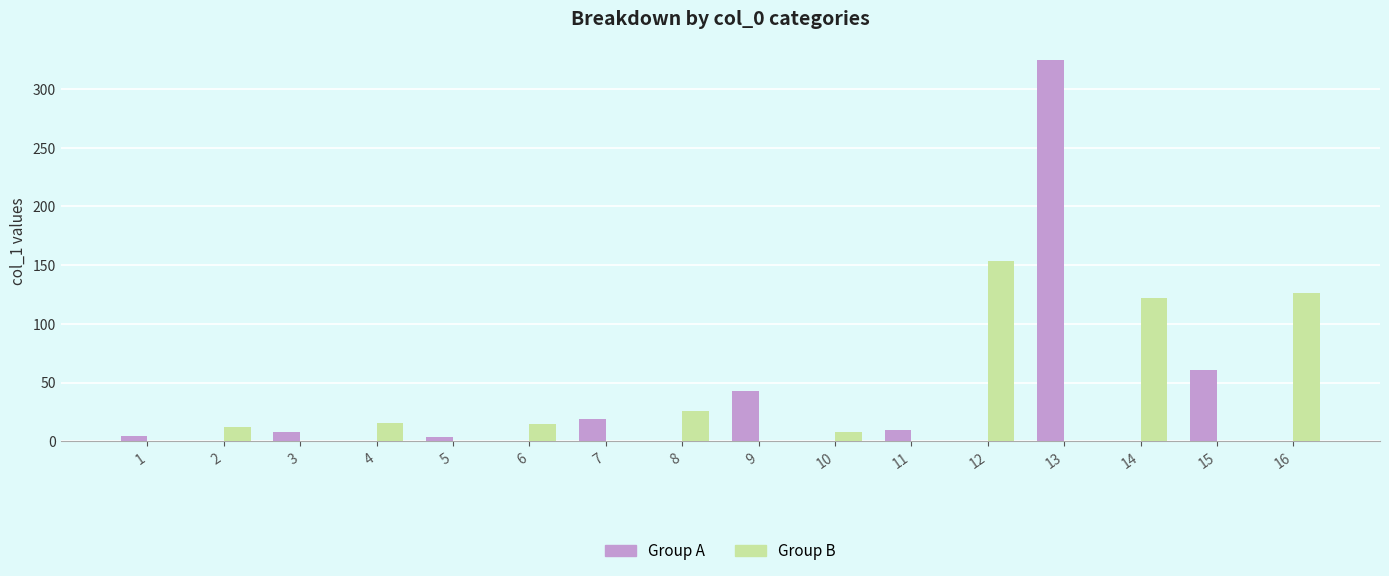

At which category is the sum across all series the highest?

13